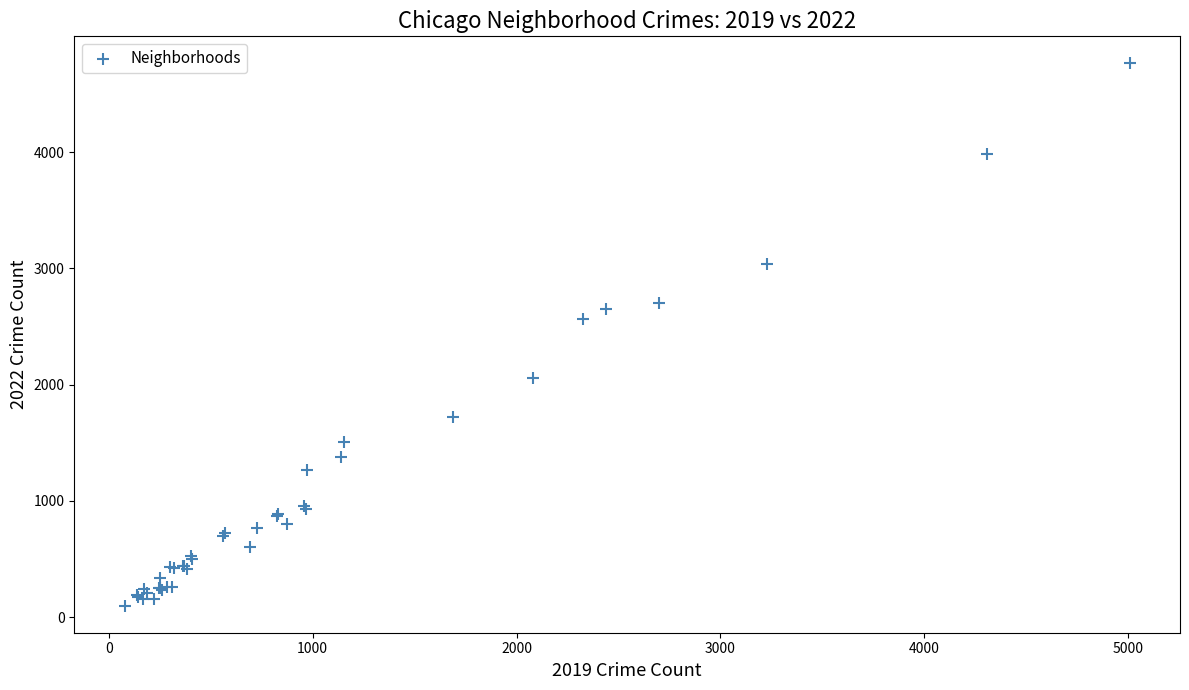

What Y value in the scatter plot is closest to 2431?

2566